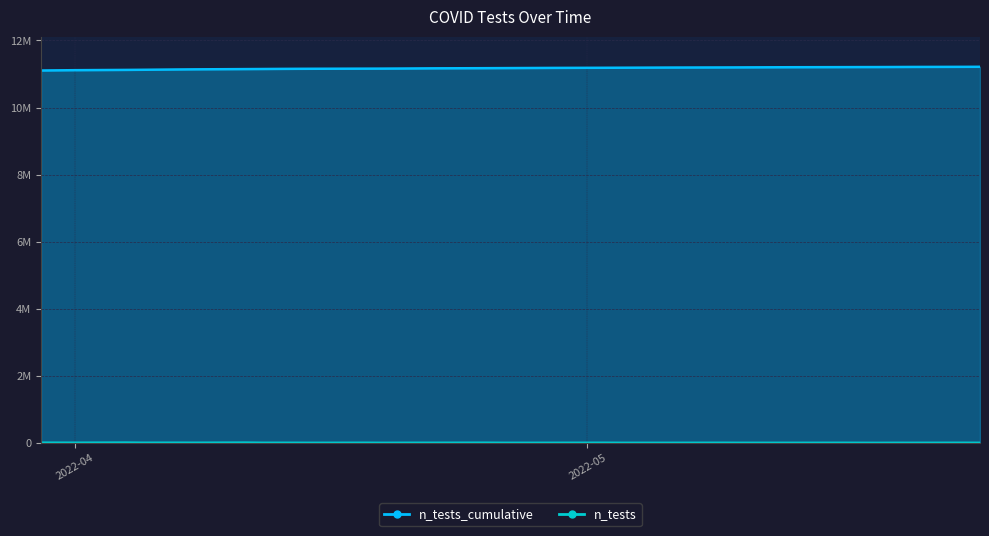

The value of n_tests at 2022-04-12 is 839. True or false?

False